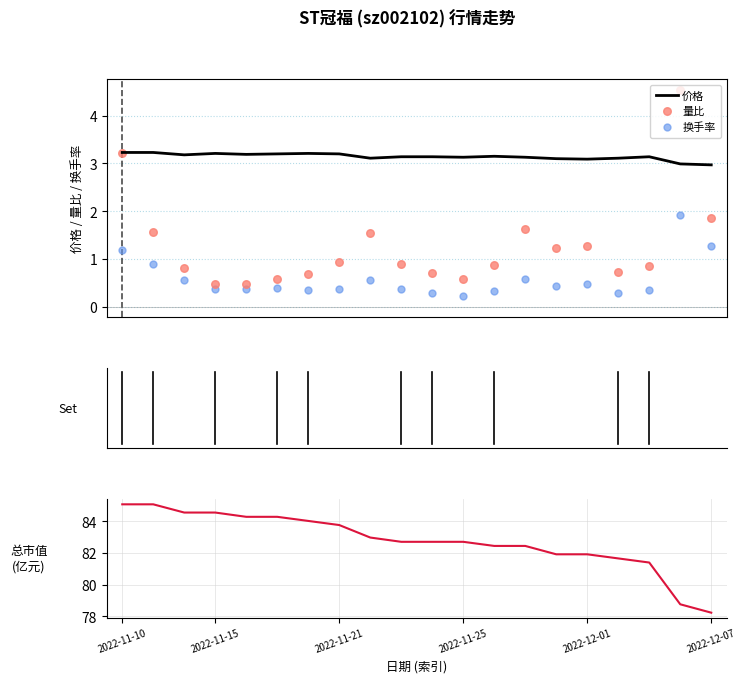

Which series reaches the minimum Y coordinate?

换手率